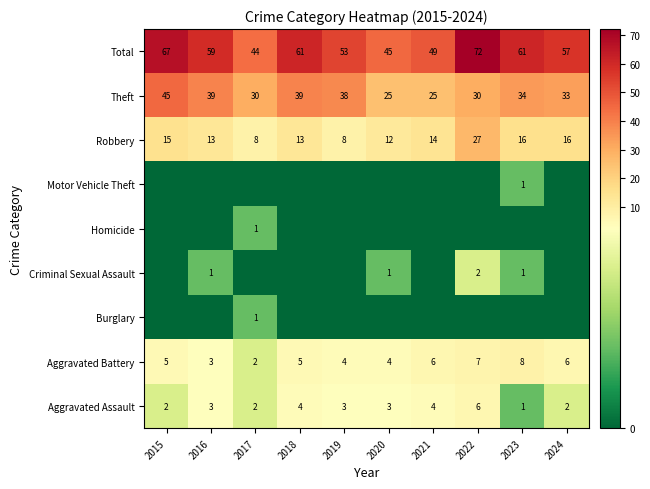

True or false: Robbery has a value of 13 at 2018.

True